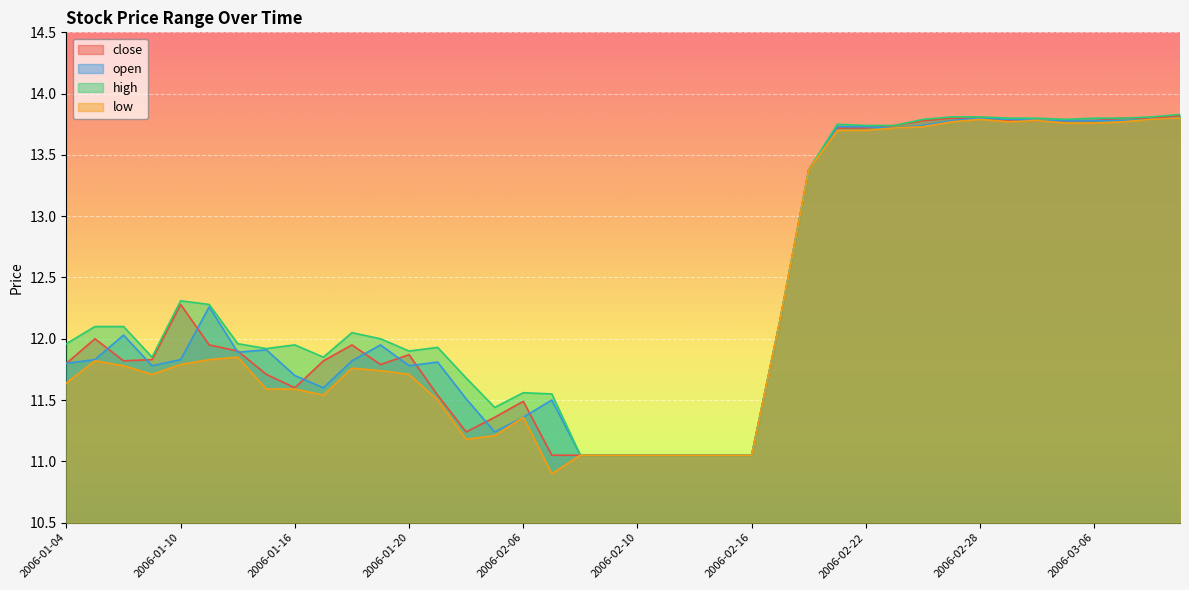

What is the label of the 9th point from the left?

2006-01-16